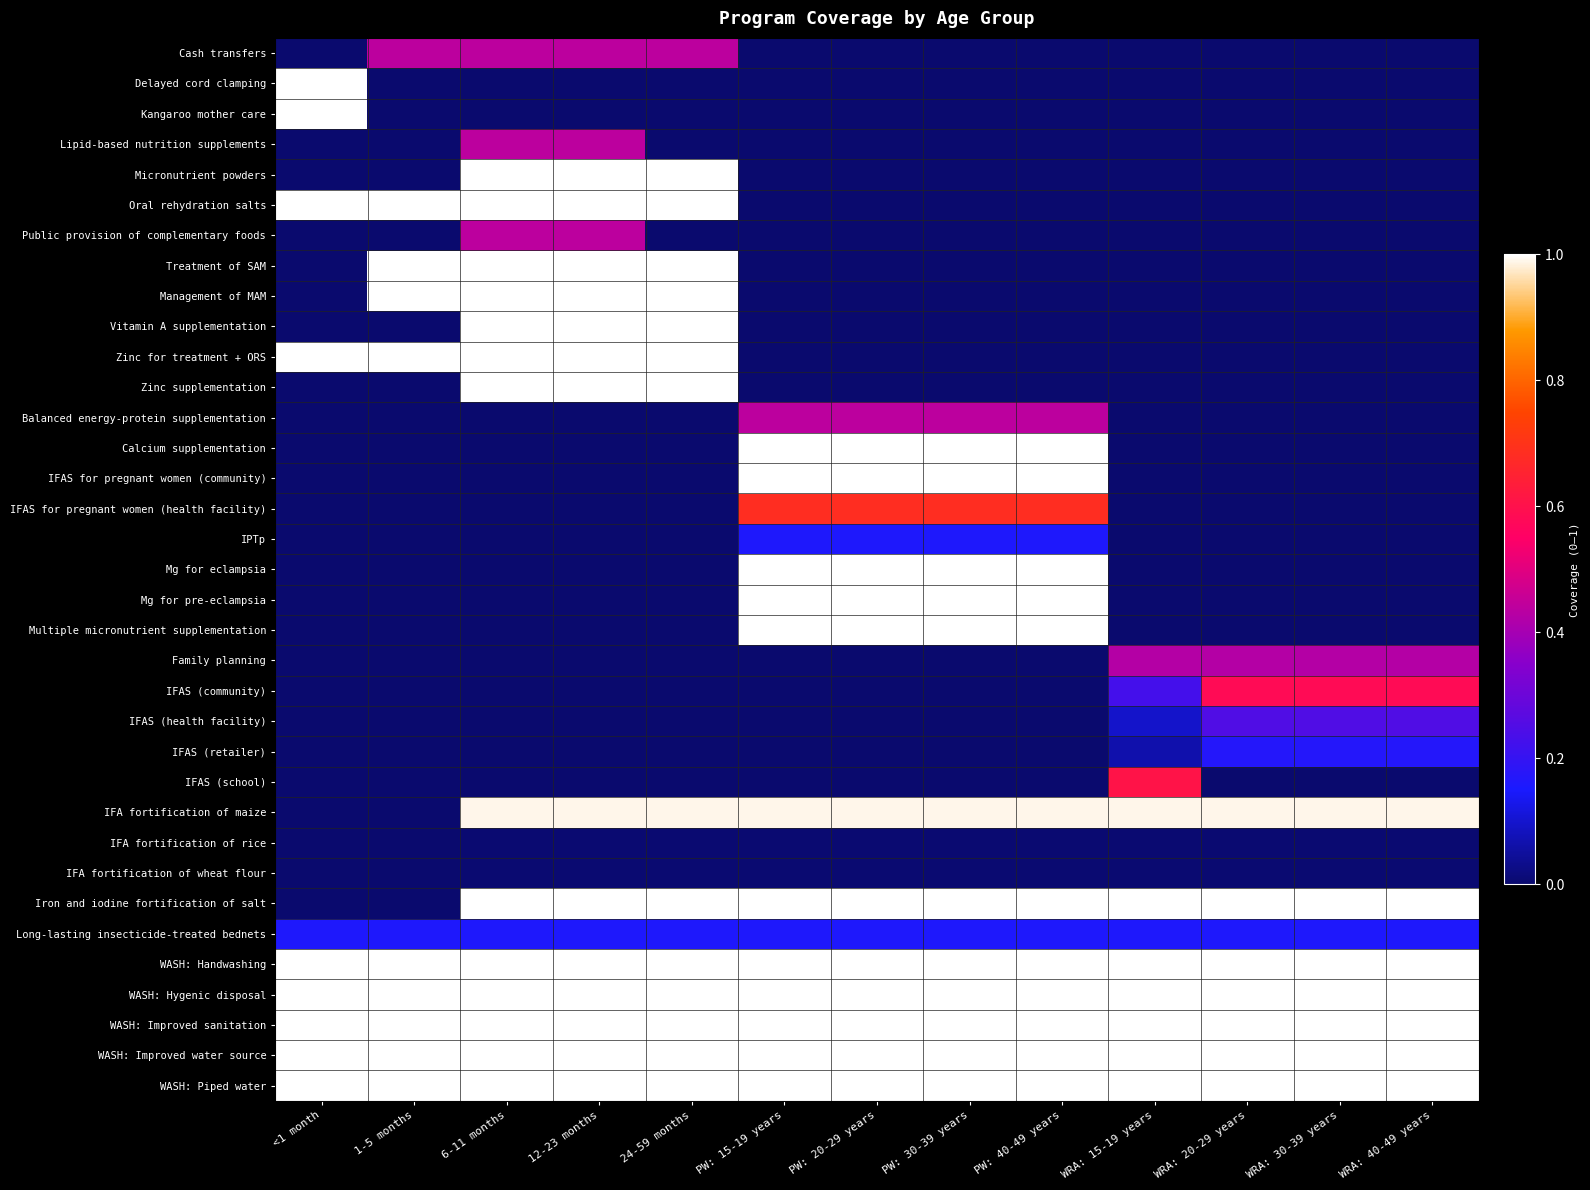

Reading left to right, extract all data points from this chart.

Cash transfers: <1 month=0.0	1-5 months=0.4	6-11 months=0.4	12-23 months=0.4	24-59 months=0.4	PW: 15-19 years=0.0	PW: 20-29 years=0.0	PW: 30-39 years=0.0	PW: 40-49 years=0.0	WRA: 15-19 years=0.0	WRA: 20-29 years=0.0	WRA: 30-39 years=0.0	WRA: 40-49 years=0.0
Delayed cord clamping: <1 month=1.0	1-5 months=0.0	6-11 months=0.0	12-23 months=0.0	24-59 months=0.0	PW: 15-19 years=0.0	PW: 20-29 years=0.0	PW: 30-39 years=0.0	PW: 40-49 years=0.0	WRA: 15-19 years=0.0	WRA: 20-29 years=0.0	WRA: 30-39 years=0.0	WRA: 40-49 years=0.0
Kangaroo mother care: <1 month=1.0	1-5 months=0.0	6-11 months=0.0	12-23 months=0.0	24-59 months=0.0	PW: 15-19 years=0.0	PW: 20-29 years=0.0	PW: 30-39 years=0.0	PW: 40-49 years=0.0	WRA: 15-19 years=0.0	WRA: 20-29 years=0.0	WRA: 30-39 years=0.0	WRA: 40-49 years=0.0
Lipid-based nutrition supplements: <1 month=0.0	1-5 months=0.0	6-11 months=0.4	12-23 months=0.4	24-59 months=0.0	PW: 15-19 years=0.0	PW: 20-29 years=0.0	PW: 30-39 years=0.0	PW: 40-49 years=0.0	WRA: 15-19 years=0.0	WRA: 20-29 years=0.0	WRA: 30-39 years=0.0	WRA: 40-49 years=0.0
Micronutrient powders: <1 month=0.0	1-5 months=0.0	6-11 months=1.0	12-23 months=1.0	24-59 months=1.0	PW: 15-19 years=0.0	PW: 20-29 years=0.0	PW: 30-39 years=0.0	PW: 40-49 years=0.0	WRA: 15-19 years=0.0	WRA: 20-29 years=0.0	WRA: 30-39 years=0.0	WRA: 40-49 years=0.0
Oral rehydration salts: <1 month=1.0	1-5 months=1.0	6-11 months=1.0	12-23 months=1.0	24-59 months=1.0	PW: 15-19 years=0.0	PW: 20-29 years=0.0	PW: 30-39 years=0.0	PW: 40-49 years=0.0	WRA: 15-19 years=0.0	WRA: 20-29 years=0.0	WRA: 30-39 years=0.0	WRA: 40-49 years=0.0
Public provision of complementary foods: <1 month=0.0	1-5 months=0.0	6-11 months=0.4	12-23 months=0.4	24-59 months=0.0	PW: 15-19 years=0.0	PW: 20-29 years=0.0	PW: 30-39 years=0.0	PW: 40-49 years=0.0	WRA: 15-19 years=0.0	WRA: 20-29 years=0.0	WRA: 30-39 years=0.0	WRA: 40-49 years=0.0
Treatment of SAM: <1 month=0.0	1-5 months=1.0	6-11 months=1.0	12-23 months=1.0	24-59 months=1.0	PW: 15-19 years=0.0	PW: 20-29 years=0.0	PW: 30-39 years=0.0	PW: 40-49 years=0.0	WRA: 15-19 years=0.0	WRA: 20-29 years=0.0	WRA: 30-39 years=0.0	WRA: 40-49 years=0.0
Management of MAM: <1 month=0.0	1-5 months=1.0	6-11 months=1.0	12-23 months=1.0	24-59 months=1.0	PW: 15-19 years=0.0	PW: 20-29 years=0.0	PW: 30-39 years=0.0	PW: 40-49 years=0.0	WRA: 15-19 years=0.0	WRA: 20-29 years=0.0	WRA: 30-39 years=0.0	WRA: 40-49 years=0.0
Vitamin A supplementation: <1 month=0.0	1-5 months=0.0	6-11 months=1.0	12-23 months=1.0	24-59 months=1.0	PW: 15-19 years=0.0	PW: 20-29 years=0.0	PW: 30-39 years=0.0	PW: 40-49 years=0.0	WRA: 15-19 years=0.0	WRA: 20-29 years=0.0	WRA: 30-39 years=0.0	WRA: 40-49 years=0.0
Zinc for treatment + ORS: <1 month=1.0	1-5 months=1.0	6-11 months=1.0	12-23 months=1.0	24-59 months=1.0	PW: 15-19 years=0.0	PW: 20-29 years=0.0	PW: 30-39 years=0.0	PW: 40-49 years=0.0	WRA: 15-19 years=0.0	WRA: 20-29 years=0.0	WRA: 30-39 years=0.0	WRA: 40-49 years=0.0
Zinc supplementation: <1 month=0.0	1-5 months=0.0	6-11 months=1.0	12-23 months=1.0	24-59 months=1.0	PW: 15-19 years=0.0	PW: 20-29 years=0.0	PW: 30-39 years=0.0	PW: 40-49 years=0.0	WRA: 15-19 years=0.0	WRA: 20-29 years=0.0	WRA: 30-39 years=0.0	WRA: 40-49 years=0.0
Balanced energy-protein supplementation: <1 month=0.0	1-5 months=0.0	6-11 months=0.0	12-23 months=0.0	24-59 months=0.0	PW: 15-19 years=0.4	PW: 20-29 years=0.4	PW: 30-39 years=0.4	PW: 40-49 years=0.4	WRA: 15-19 years=0.0	WRA: 20-29 years=0.0	WRA: 30-39 years=0.0	WRA: 40-49 years=0.0
Calcium supplementation: <1 month=0.0	1-5 months=0.0	6-11 months=0.0	12-23 months=0.0	24-59 months=0.0	PW: 15-19 years=1.0	PW: 20-29 years=1.0	PW: 30-39 years=1.0	PW: 40-49 years=1.0	WRA: 15-19 years=0.0	WRA: 20-29 years=0.0	WRA: 30-39 years=0.0	WRA: 40-49 years=0.0
IFAS for pregnant women (community): <1 month=0.0	1-5 months=0.0	6-11 months=0.0	12-23 months=0.0	24-59 months=0.0	PW: 15-19 years=1.0	PW: 20-29 years=1.0	PW: 30-39 years=1.0	PW: 40-49 years=1.0	WRA: 15-19 years=0.0	WRA: 20-29 years=0.0	WRA: 30-39 years=0.0	WRA: 40-49 years=0.0
IFAS for pregnant women (health facility): <1 month=0.0	1-5 months=0.0	6-11 months=0.0	12-23 months=0.0	24-59 months=0.0	PW: 15-19 years=0.7	PW: 20-29 years=0.7	PW: 30-39 years=0.7	PW: 40-49 years=0.7	WRA: 15-19 years=0.0	WRA: 20-29 years=0.0	WRA: 30-39 years=0.0	WRA: 40-49 years=0.0
IPTp: <1 month=0.0	1-5 months=0.0	6-11 months=0.0	12-23 months=0.0	24-59 months=0.0	PW: 15-19 years=0.2	PW: 20-29 years=0.2	PW: 30-39 years=0.2	PW: 40-49 years=0.2	WRA: 15-19 years=0.0	WRA: 20-29 years=0.0	WRA: 30-39 years=0.0	WRA: 40-49 years=0.0
Mg for eclampsia: <1 month=0.0	1-5 months=0.0	6-11 months=0.0	12-23 months=0.0	24-59 months=0.0	PW: 15-19 years=1.0	PW: 20-29 years=1.0	PW: 30-39 years=1.0	PW: 40-49 years=1.0	WRA: 15-19 years=0.0	WRA: 20-29 years=0.0	WRA: 30-39 years=0.0	WRA: 40-49 years=0.0
Mg for pre-eclampsia: <1 month=0.0	1-5 months=0.0	6-11 months=0.0	12-23 months=0.0	24-59 months=0.0	PW: 15-19 years=1.0	PW: 20-29 years=1.0	PW: 30-39 years=1.0	PW: 40-49 years=1.0	WRA: 15-19 years=0.0	WRA: 20-29 years=0.0	WRA: 30-39 years=0.0	WRA: 40-49 years=0.0
Multiple micronutrient supplementation: <1 month=0.0	1-5 months=0.0	6-11 months=0.0	12-23 months=0.0	24-59 months=0.0	PW: 15-19 years=1.0	PW: 20-29 years=1.0	PW: 30-39 years=1.0	PW: 40-49 years=1.0	WRA: 15-19 years=0.0	WRA: 20-29 years=0.0	WRA: 30-39 years=0.0	WRA: 40-49 years=0.0
Family planning: <1 month=0.0	1-5 months=0.0	6-11 months=0.0	12-23 months=0.0	24-59 months=0.0	PW: 15-19 years=0.0	PW: 20-29 years=0.0	PW: 30-39 years=0.0	PW: 40-49 years=0.0	WRA: 15-19 years=0.4	WRA: 20-29 years=0.4	WRA: 30-39 years=0.4	WRA: 40-49 years=0.4
IFAS (community): <1 month=0.0	1-5 months=0.0	6-11 months=0.0	12-23 months=0.0	24-59 months=0.0	PW: 15-19 years=0.0	PW: 20-29 years=0.0	PW: 30-39 years=0.0	PW: 40-49 years=0.0	WRA: 15-19 years=0.2	WRA: 20-29 years=0.6	WRA: 30-39 years=0.6	WRA: 40-49 years=0.6
IFAS (health facility): <1 month=0.0	1-5 months=0.0	6-11 months=0.0	12-23 months=0.0	24-59 months=0.0	PW: 15-19 years=0.0	PW: 20-29 years=0.0	PW: 30-39 years=0.0	PW: 40-49 years=0.0	WRA: 15-19 years=0.1	WRA: 20-29 years=0.2	WRA: 30-39 years=0.2	WRA: 40-49 years=0.2
IFAS (retailer): <1 month=0.0	1-5 months=0.0	6-11 months=0.0	12-23 months=0.0	24-59 months=0.0	PW: 15-19 years=0.0	PW: 20-29 years=0.0	PW: 30-39 years=0.0	PW: 40-49 years=0.0	WRA: 15-19 years=0.1	WRA: 20-29 years=0.2	WRA: 30-39 years=0.2	WRA: 40-49 years=0.2
IFAS (school): <1 month=0.0	1-5 months=0.0	6-11 months=0.0	12-23 months=0.0	24-59 months=0.0	PW: 15-19 years=0.0	PW: 20-29 years=0.0	PW: 30-39 years=0.0	PW: 40-49 years=0.0	WRA: 15-19 years=0.6	WRA: 20-29 years=0.0	WRA: 30-39 years=0.0	WRA: 40-49 years=0.0
IFA fortification of maize: <1 month=0.0	1-5 months=0.0	6-11 months=1.0	12-23 months=1.0	24-59 months=1.0	PW: 15-19 years=1.0	PW: 20-29 years=1.0	PW: 30-39 years=1.0	PW: 40-49 years=1.0	WRA: 15-19 years=1.0	WRA: 20-29 years=1.0	WRA: 30-39 years=1.0	WRA: 40-49 years=1.0
IFA fortification of rice: <1 month=0.0	1-5 months=0.0	6-11 months=0.0	12-23 months=0.0	24-59 months=0.0	PW: 15-19 years=0.0	PW: 20-29 years=0.0	PW: 30-39 years=0.0	PW: 40-49 years=0.0	WRA: 15-19 years=0.0	WRA: 20-29 years=0.0	WRA: 30-39 years=0.0	WRA: 40-49 years=0.0
IFA fortification of wheat flour: <1 month=0.0	1-5 months=0.0	6-11 months=0.0	12-23 months=0.0	24-59 months=0.0	PW: 15-19 years=0.0	PW: 20-29 years=0.0	PW: 30-39 years=0.0	PW: 40-49 years=0.0	WRA: 15-19 years=0.0	WRA: 20-29 years=0.0	WRA: 30-39 years=0.0	WRA: 40-49 years=0.0
Iron and iodine fortification of salt: <1 month=0.0	1-5 months=0.0	6-11 months=1.0	12-23 months=1.0	24-59 months=1.0	PW: 15-19 years=1.0	PW: 20-29 years=1.0	PW: 30-39 years=1.0	PW: 40-49 years=1.0	WRA: 15-19 years=1.0	WRA: 20-29 years=1.0	WRA: 30-39 years=1.0	WRA: 40-49 years=1.0
Long-lasting insecticide-treated bednets: <1 month=0.2	1-5 months=0.2	6-11 months=0.2	12-23 months=0.2	24-59 months=0.2	PW: 15-19 years=0.2	PW: 20-29 years=0.2	PW: 30-39 years=0.2	PW: 40-49 years=0.2	WRA: 15-19 years=0.2	WRA: 20-29 years=0.2	WRA: 30-39 years=0.2	WRA: 40-49 years=0.2
WASH: Handwashing: <1 month=1.0	1-5 months=1.0	6-11 months=1.0	12-23 months=1.0	24-59 months=1.0	PW: 15-19 years=1.0	PW: 20-29 years=1.0	PW: 30-39 years=1.0	PW: 40-49 years=1.0	WRA: 15-19 years=1.0	WRA: 20-29 years=1.0	WRA: 30-39 years=1.0	WRA: 40-49 years=1.0
WASH: Hygenic disposal: <1 month=1.0	1-5 months=1.0	6-11 months=1.0	12-23 months=1.0	24-59 months=1.0	PW: 15-19 years=1.0	PW: 20-29 years=1.0	PW: 30-39 years=1.0	PW: 40-49 years=1.0	WRA: 15-19 years=1.0	WRA: 20-29 years=1.0	WRA: 30-39 years=1.0	WRA: 40-49 years=1.0
WASH: Improved sanitation: <1 month=1.0	1-5 months=1.0	6-11 months=1.0	12-23 months=1.0	24-59 months=1.0	PW: 15-19 years=1.0	PW: 20-29 years=1.0	PW: 30-39 years=1.0	PW: 40-49 years=1.0	WRA: 15-19 years=1.0	WRA: 20-29 years=1.0	WRA: 30-39 years=1.0	WRA: 40-49 years=1.0
WASH: Improved water source: <1 month=1.0	1-5 months=1.0	6-11 months=1.0	12-23 months=1.0	24-59 months=1.0	PW: 15-19 years=1.0	PW: 20-29 years=1.0	PW: 30-39 years=1.0	PW: 40-49 years=1.0	WRA: 15-19 years=1.0	WRA: 20-29 years=1.0	WRA: 30-39 years=1.0	WRA: 40-49 years=1.0
WASH: Piped water: <1 month=1.0	1-5 months=1.0	6-11 months=1.0	12-23 months=1.0	24-59 months=1.0	PW: 15-19 years=1.0	PW: 20-29 years=1.0	PW: 30-39 years=1.0	PW: 40-49 years=1.0	WRA: 15-19 years=1.0	WRA: 20-29 years=1.0	WRA: 30-39 years=1.0	WRA: 40-49 years=1.0